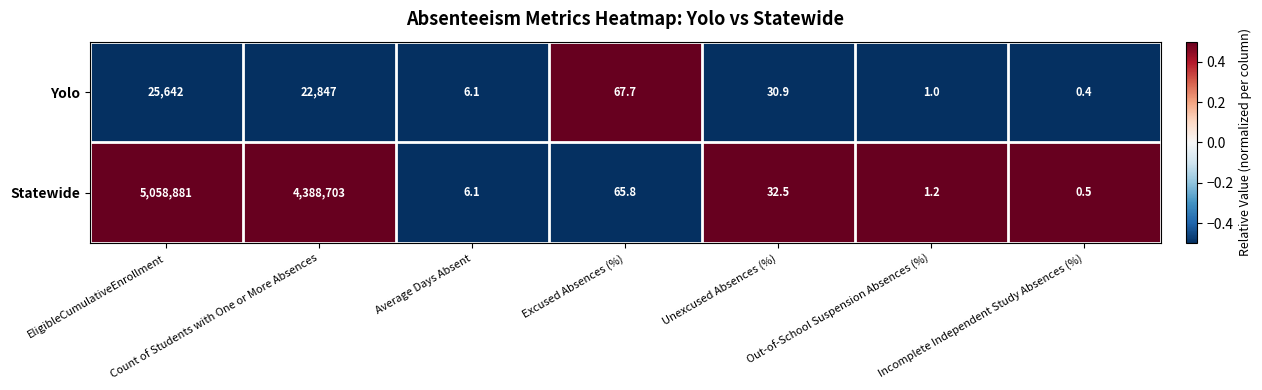

What is the sum of the Yolo values at Out-of-School Suspension Absences (%) and Unexcused Absences (%)?

31.9